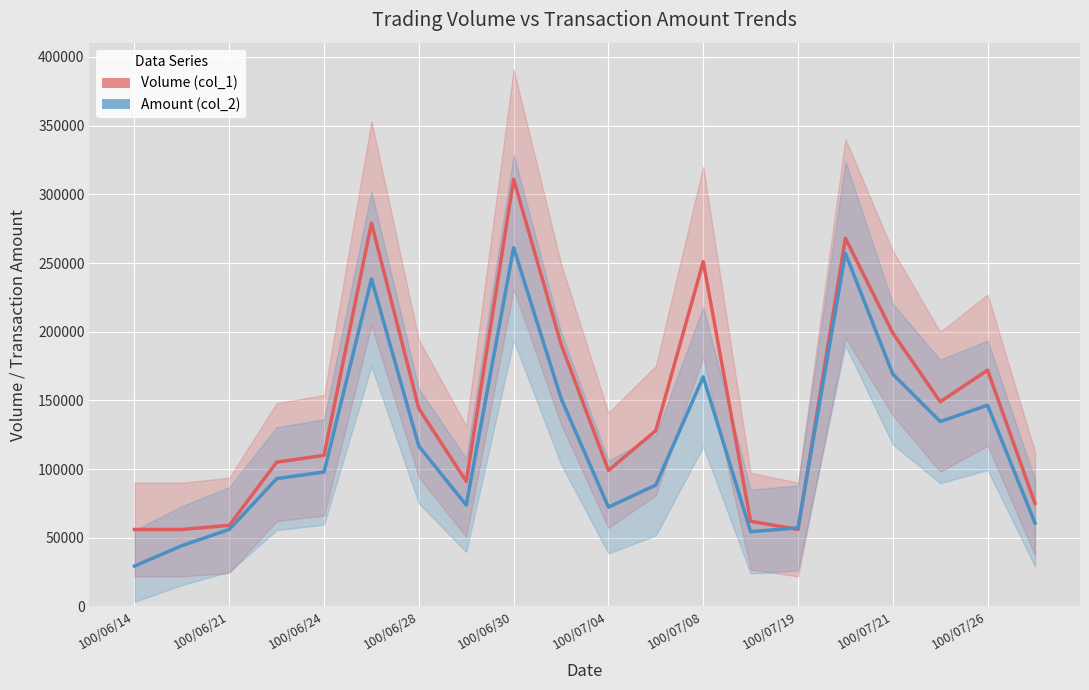

Is it true that Volume (col_1) equals 128000 at 11?

True